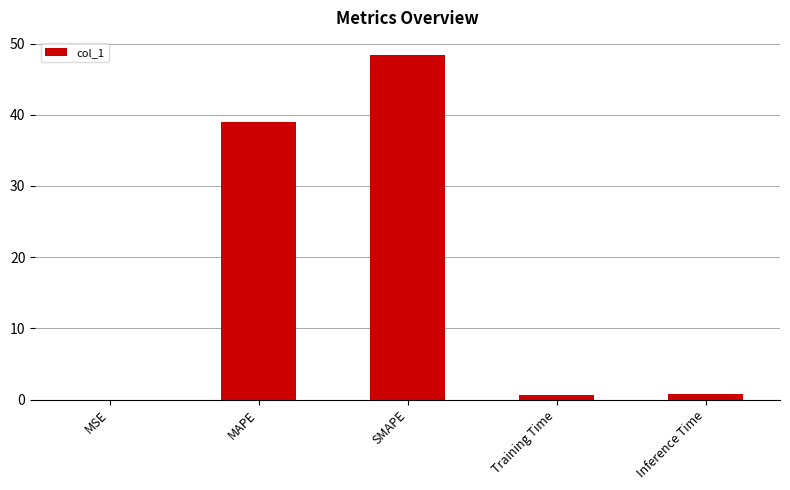

Which has a higher value, SMAPE or Inference Time?

SMAPE